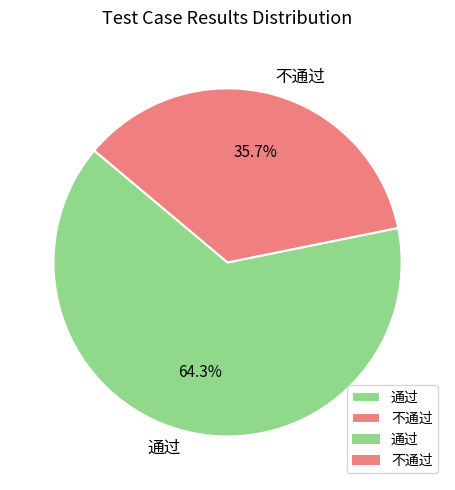

Is it true that 不通过 is 36% of the pie?

True